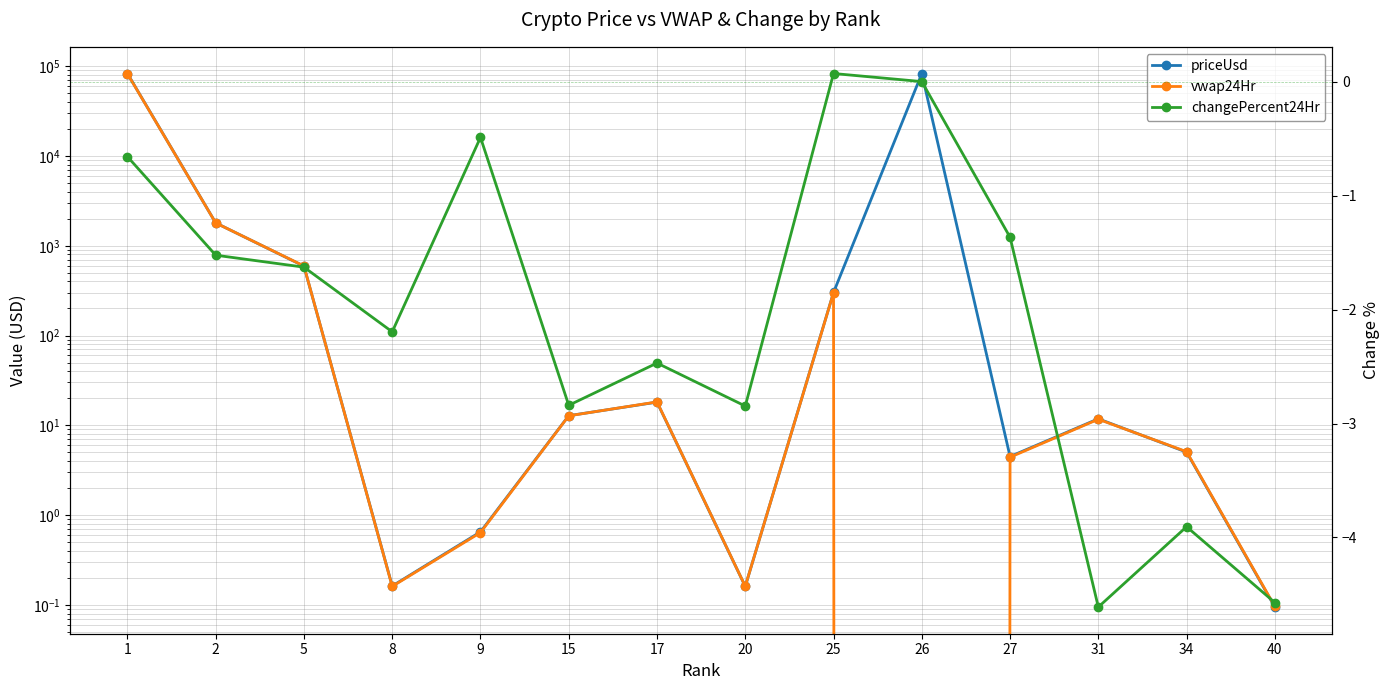

True or false: changePercent24Hr and vwap24Hr intersect in this chart.

False